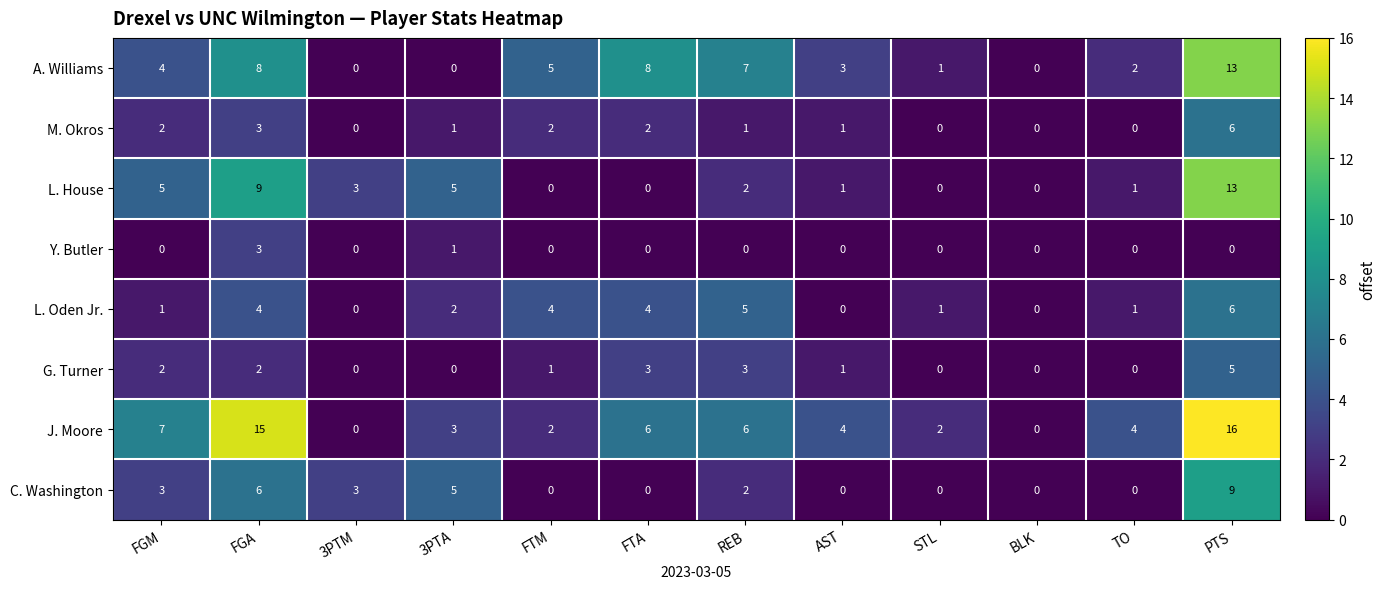

Is the value of J. Moore at AST greater than the value of A. Williams at 3PTA?

Yes